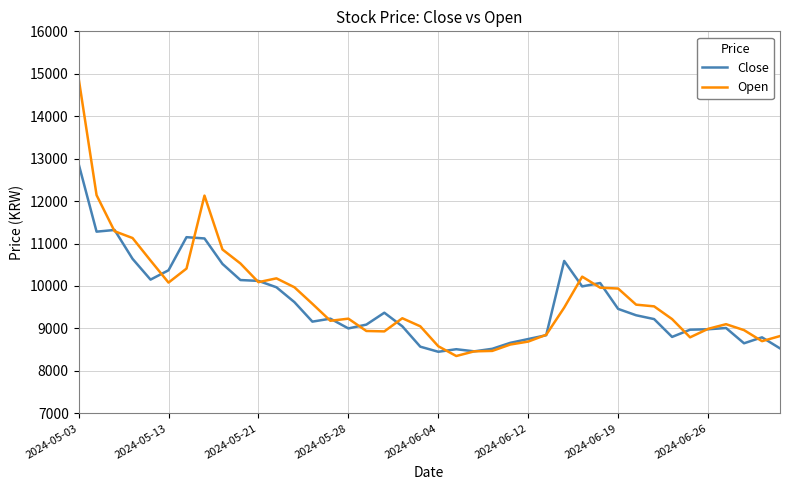

List the series in order of their peak value, lowest first.

Close, Open